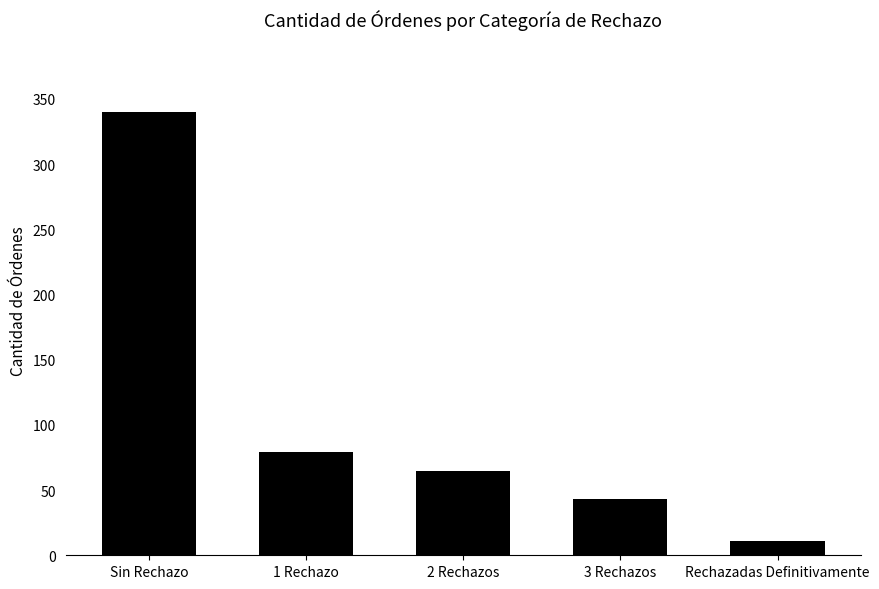

How many distinct data groups are displayed?

1